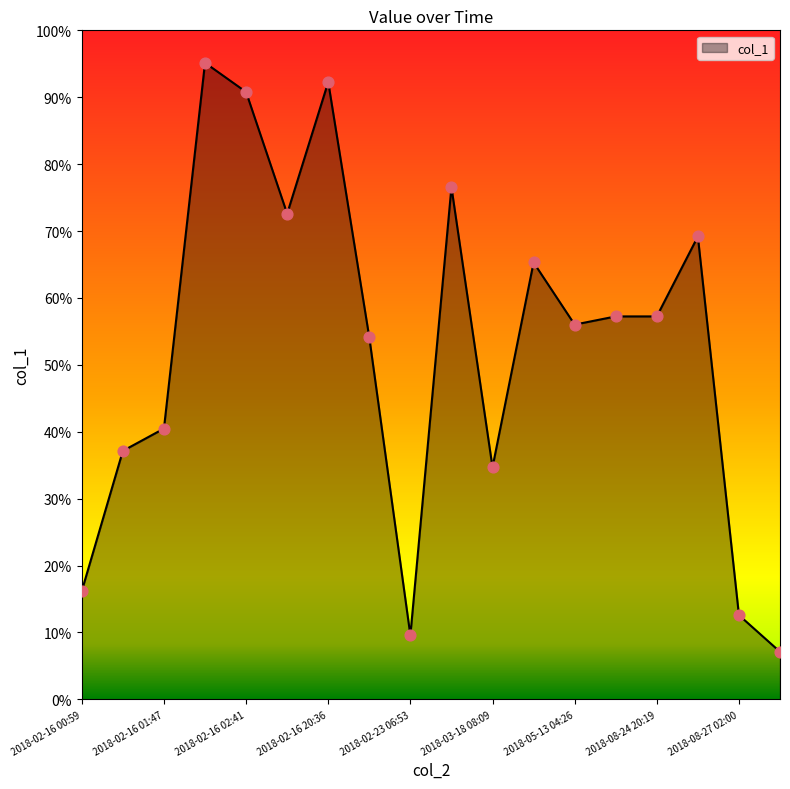

What is the greatest value displayed?

95.2